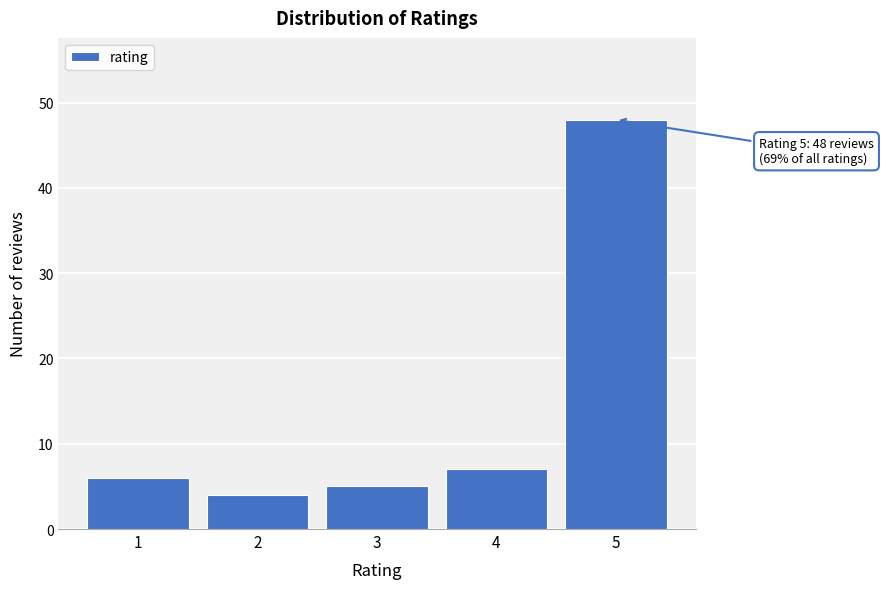

Reading left to right, what are all the values shown in this chart?

6	4	5	7	48